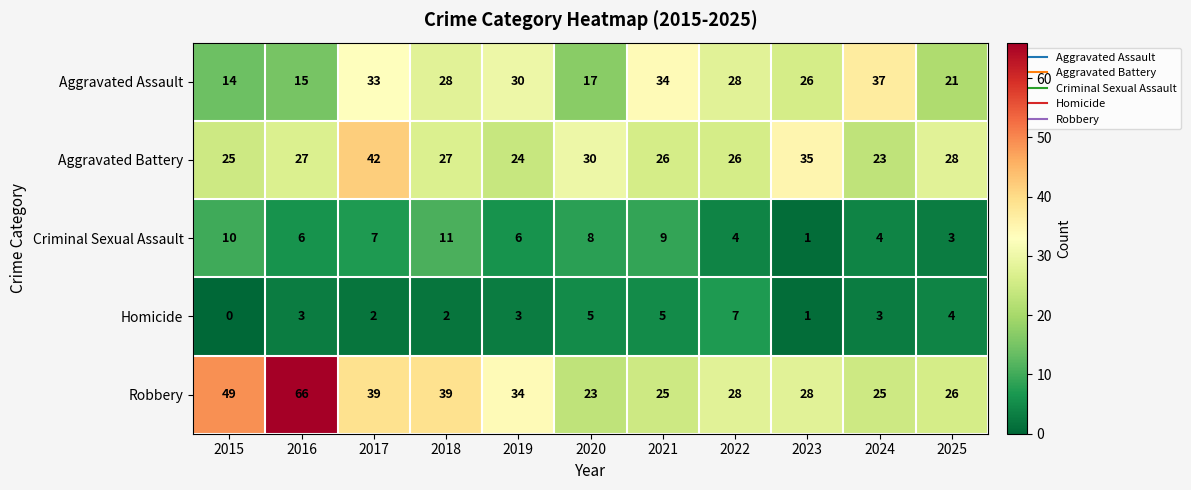

What is the difference between the maximum and minimum values in the Robbery series?

43